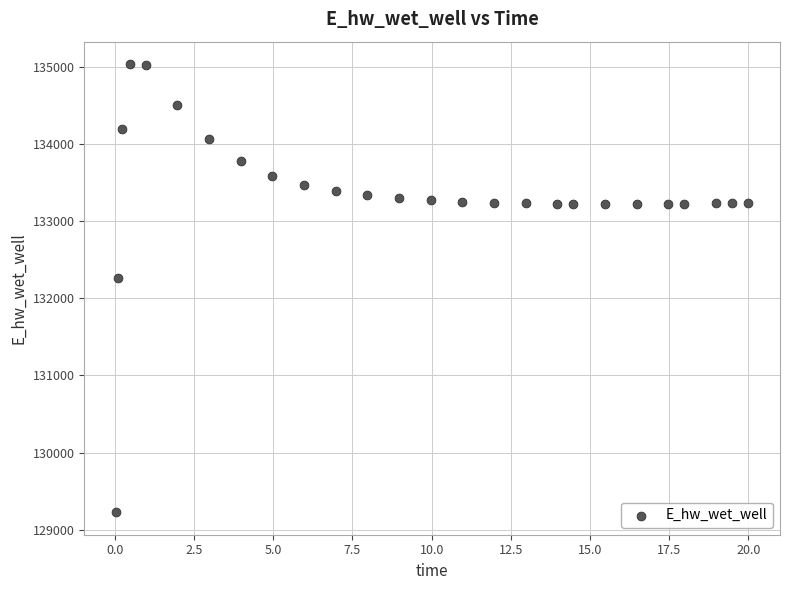

What Y value in the scatter plot is closest to 132132?

132259.9